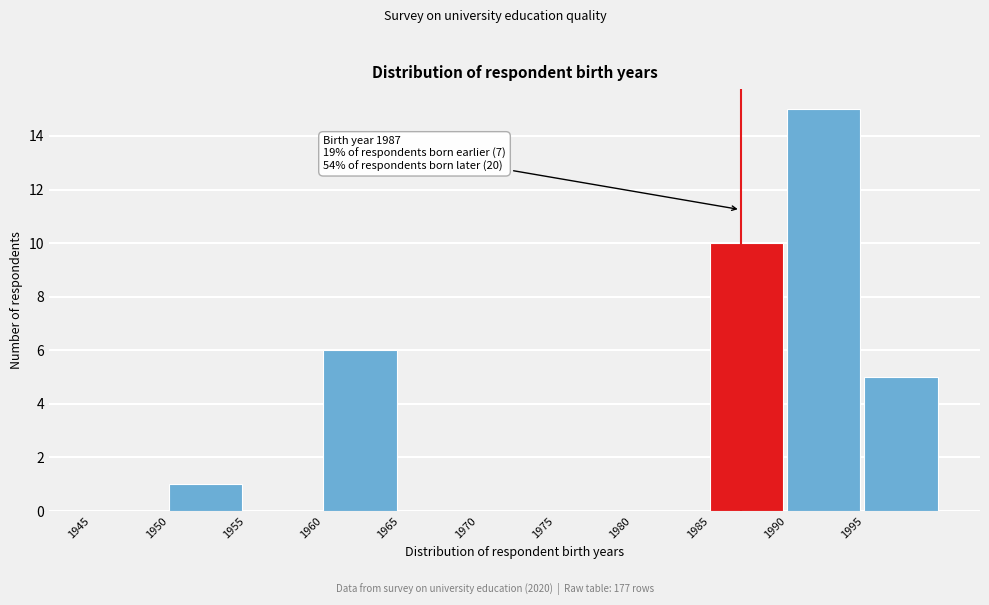

Over which range of the x-axis is the bar tallest?

1990 to 1995